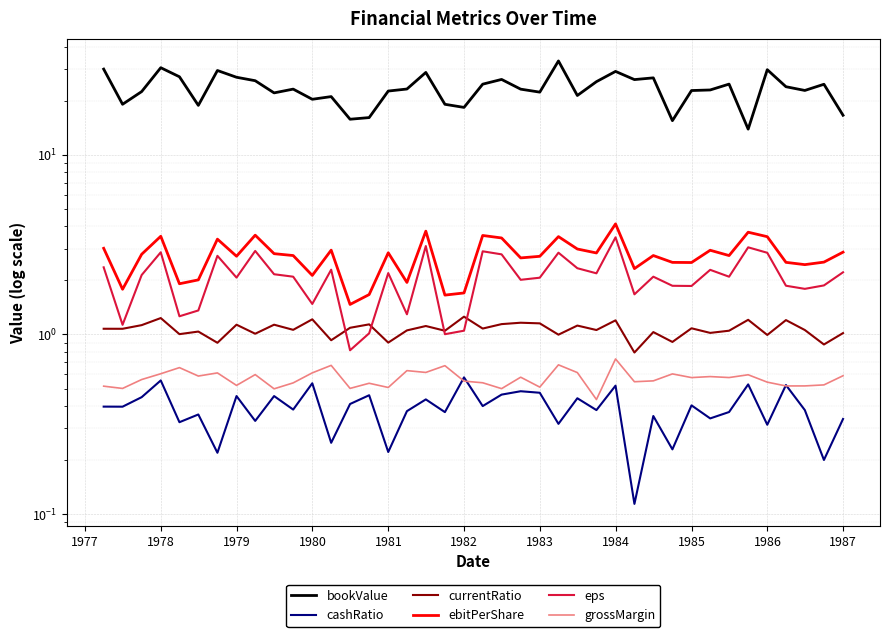

True or false: currentRatio and eps cross at least once.

True